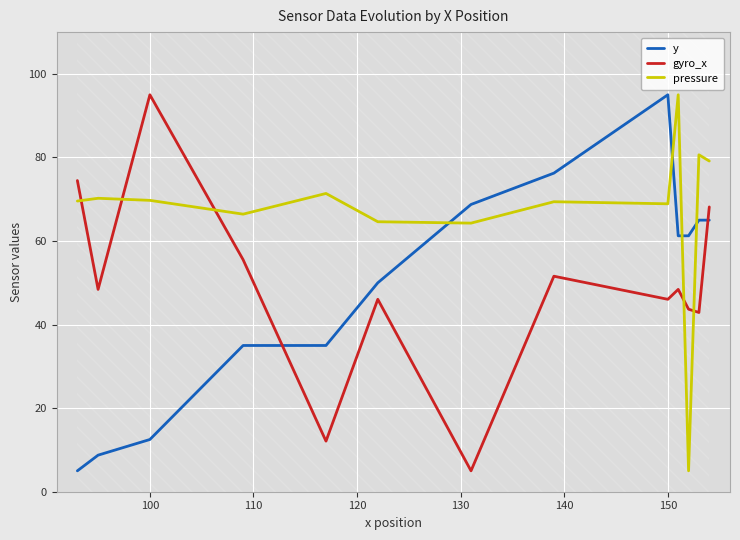

The value of pressure at 150 is 25.6. True or false?

False